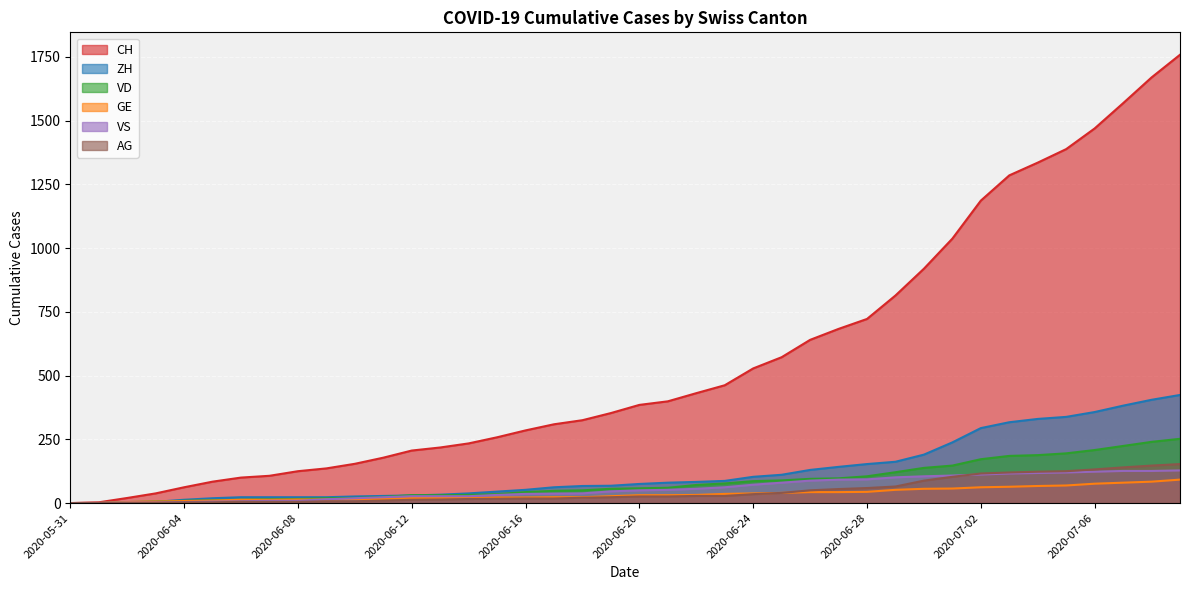

How many values in the GE series exceed 31?

18